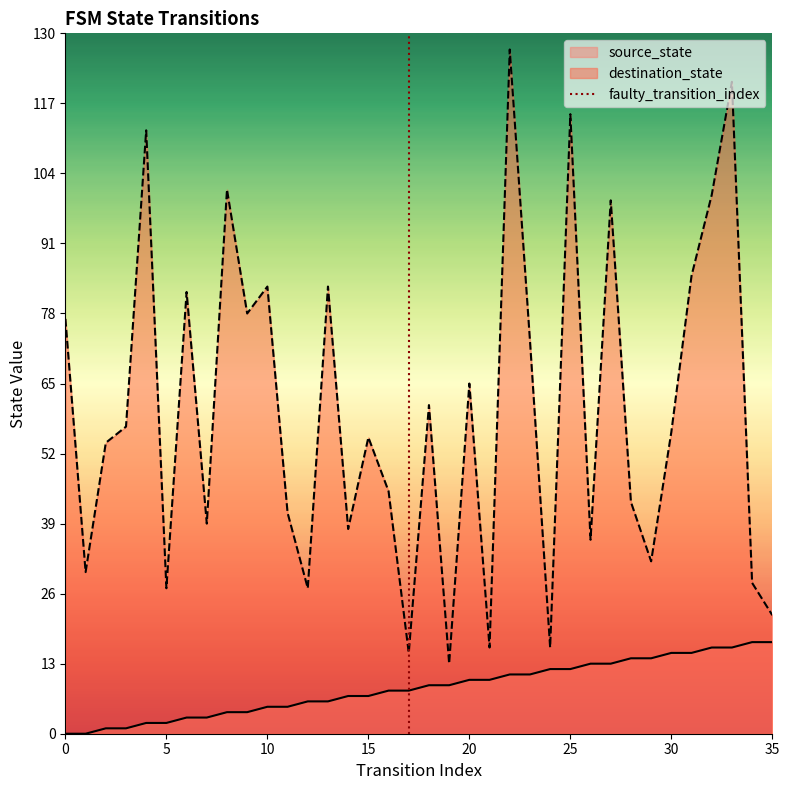

The value of destination_state at 0 is 77. True or false?

True